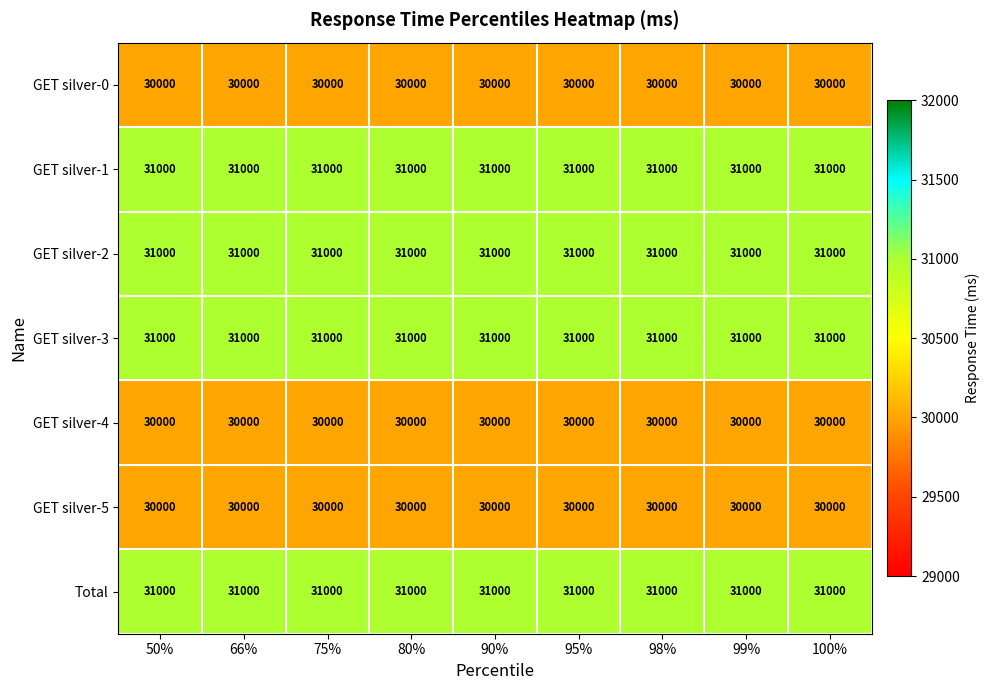

What is the smallest value displayed?

30000